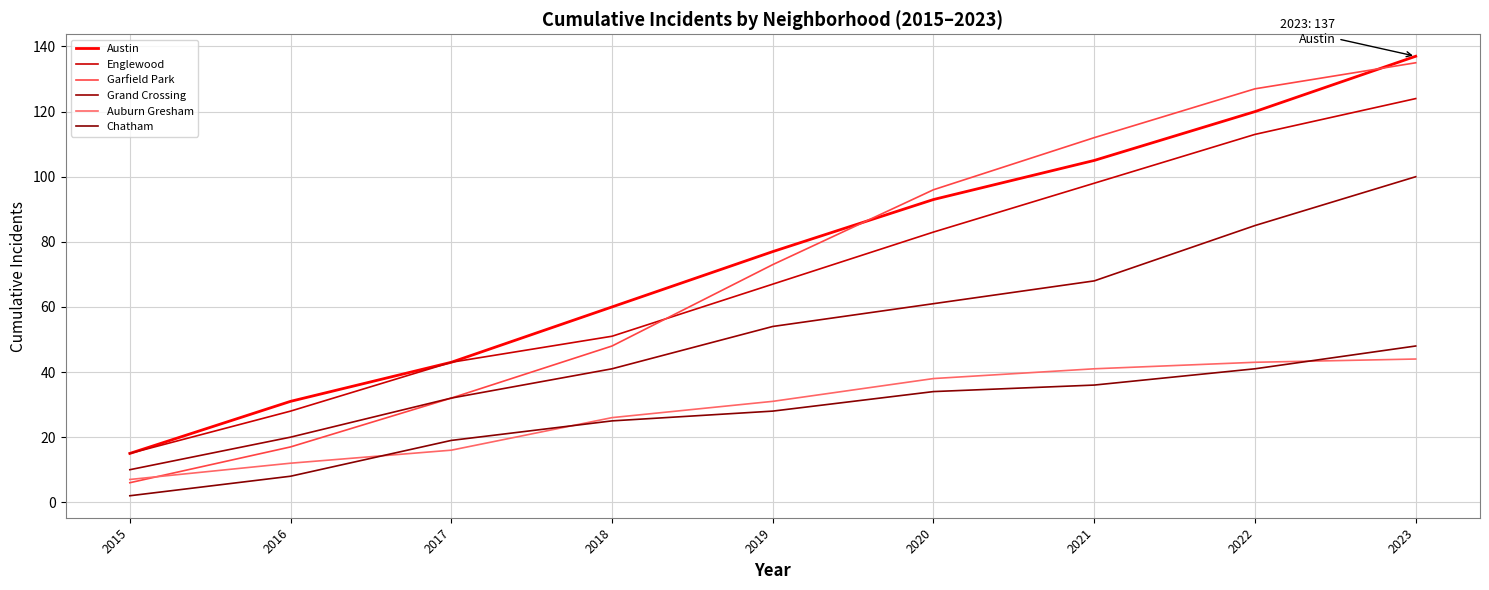

Reading left to right, list all the values displayed in this chart.

Austin: 2015=15	2016=31	2017=43	2018=60	2019=77	2020=93	2021=105	2022=120	2023=137
Englewood: 2015=15	2016=28	2017=43	2018=51	2019=67	2020=83	2021=98	2022=113	2023=124
Garfield Park: 2015=6	2016=17	2017=32	2018=48	2019=73	2020=96	2021=112	2022=127	2023=135
Grand Crossing: 2015=10	2016=20	2017=32	2018=41	2019=54	2020=61	2021=68	2022=85	2023=100
Auburn Gresham: 2015=7	2016=12	2017=16	2018=26	2019=31	2020=38	2021=41	2022=43	2023=44
Chatham: 2015=2	2016=8	2017=19	2018=25	2019=28	2020=34	2021=36	2022=41	2023=48